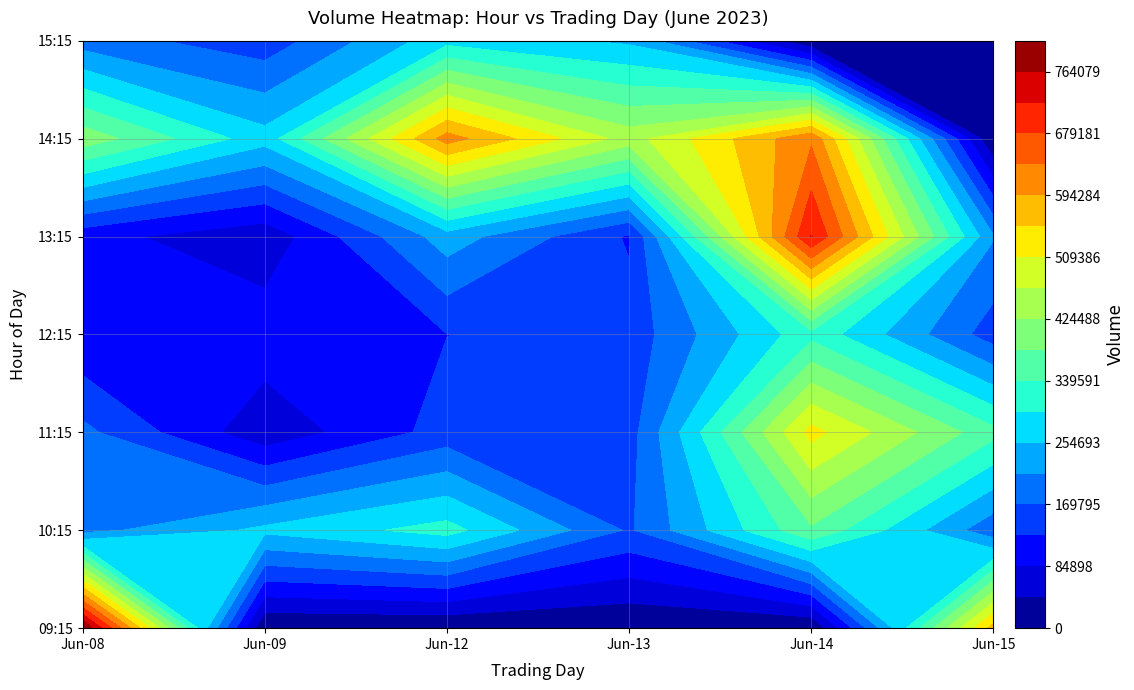

True or false: 8 has a value of 806528 at 9.

True